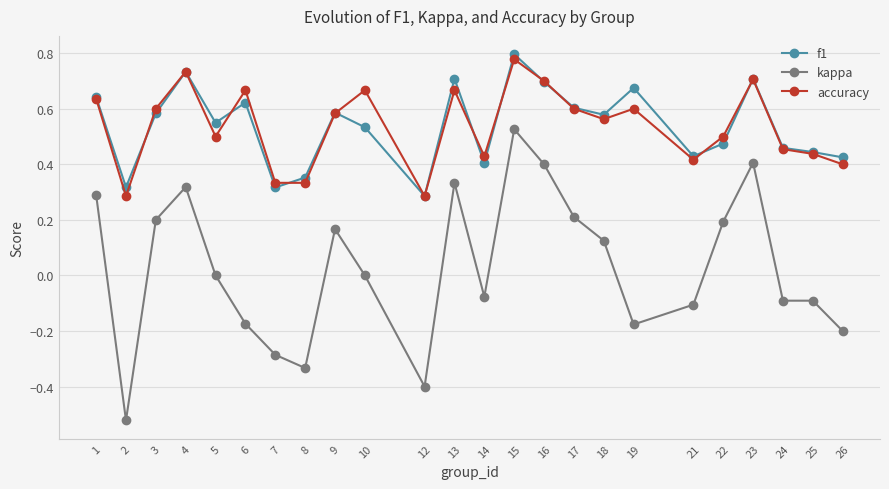

Which series changed the most between 6 and 8?

accuracy